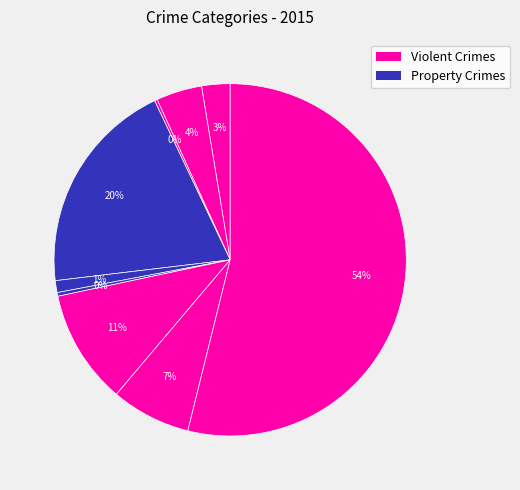

To the nearest percent, what is the difference between the largest and smallest slice percentages?

54%